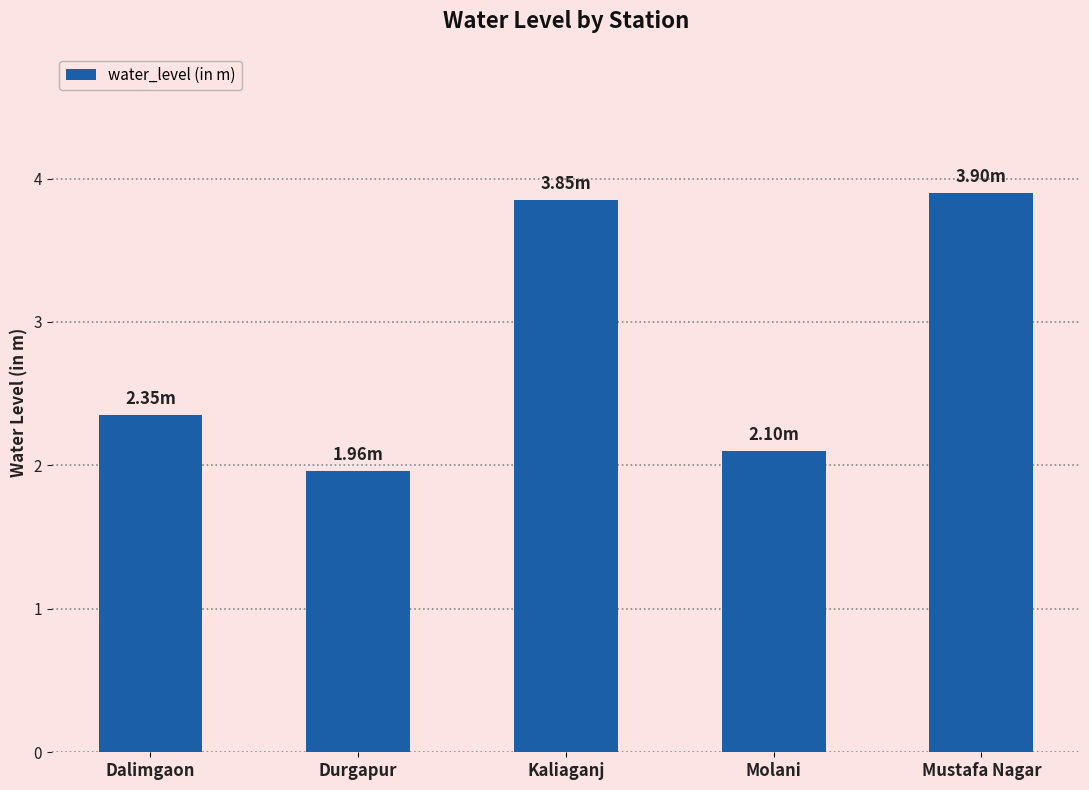

What is the change in value from Dalimgaon to Kaliaganj?

+1.5